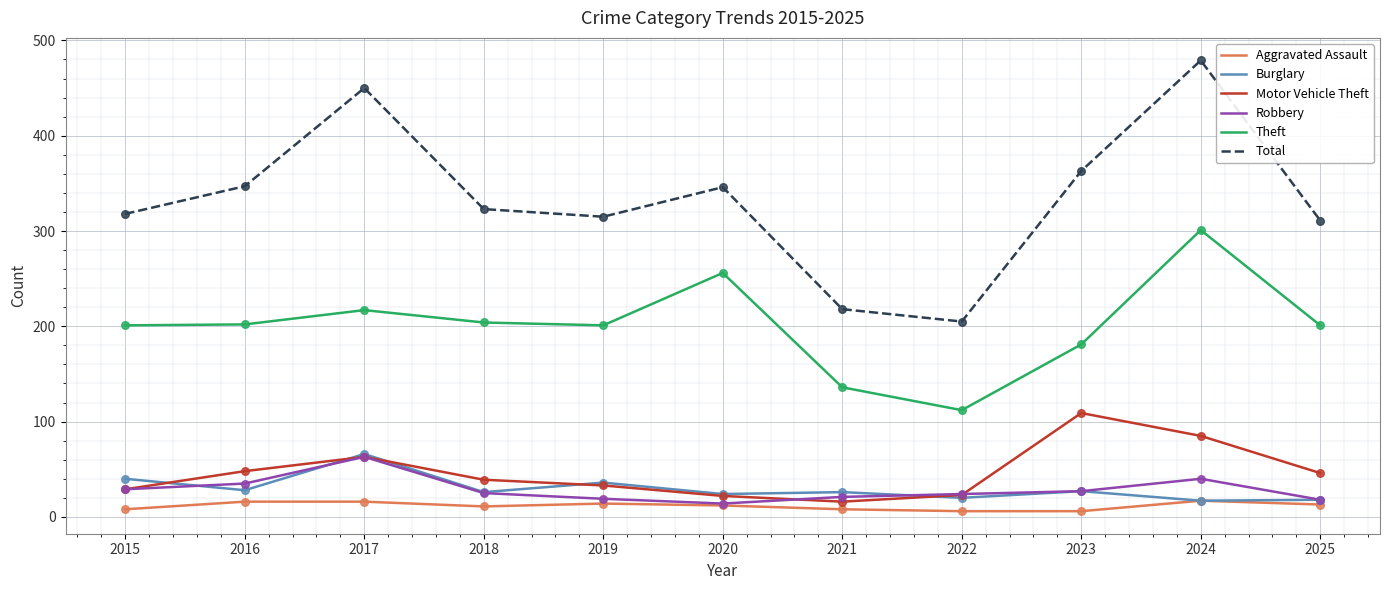

Between 2017 and 2022, which series saw the biggest shift?

Total